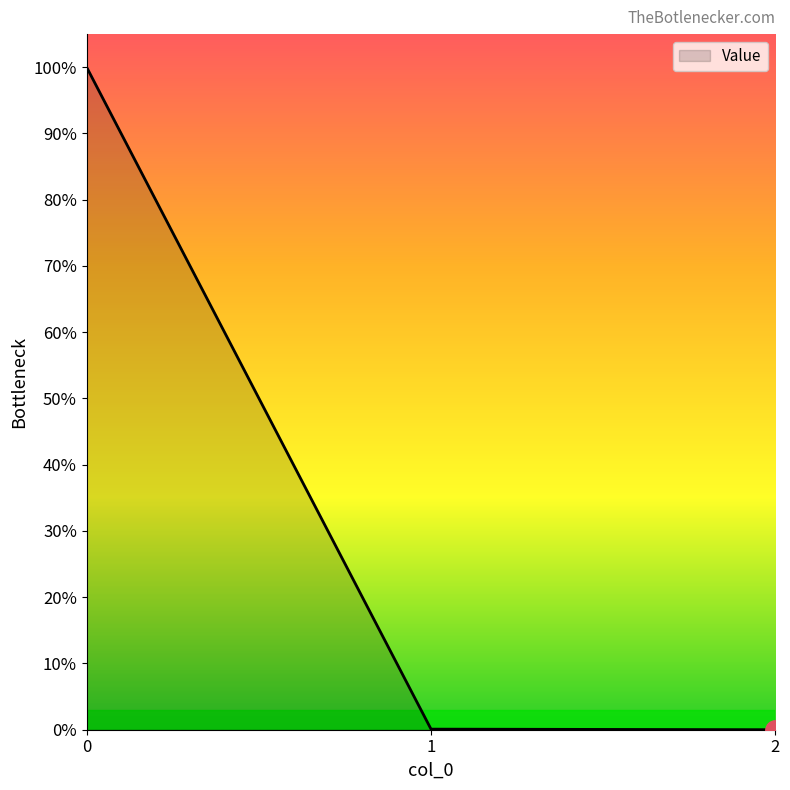

How many lines are shown in the chart?

1